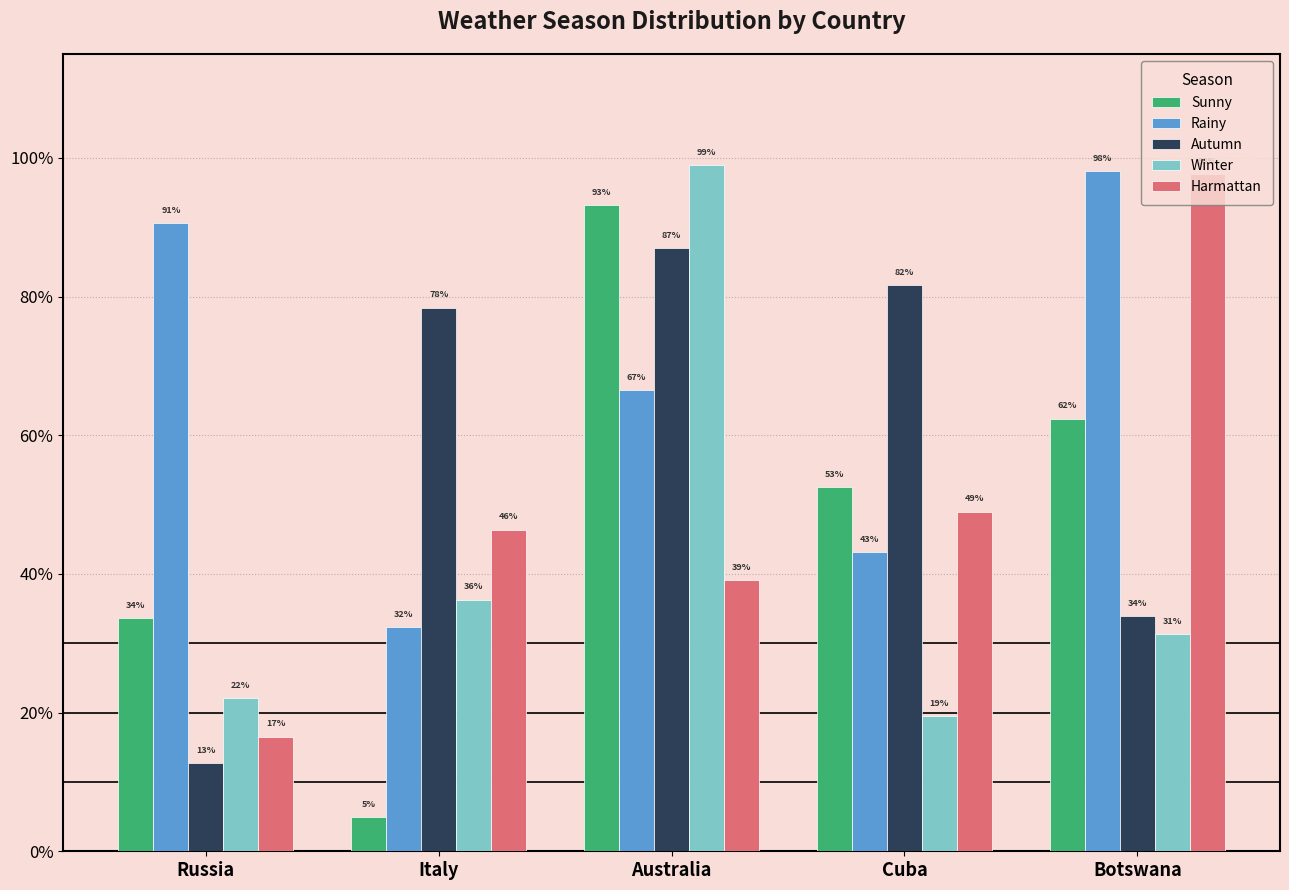

At Russia, list the series in order from smallest to largest.

Autumn, Harmattan, Winter, Sunny, Rainy